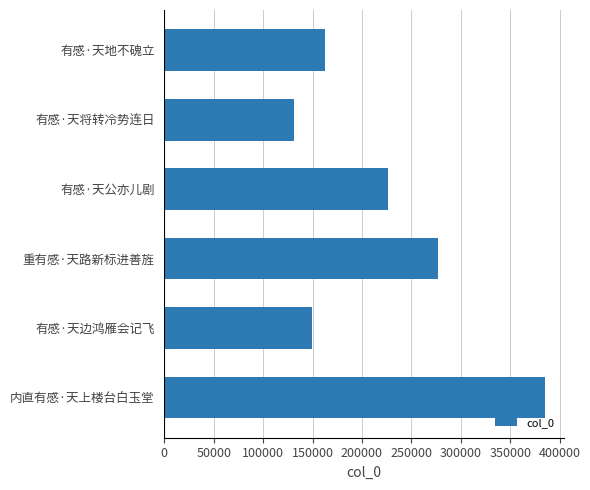

True or false: the data shows 224572 at 有感·天将转冷势连日.

False